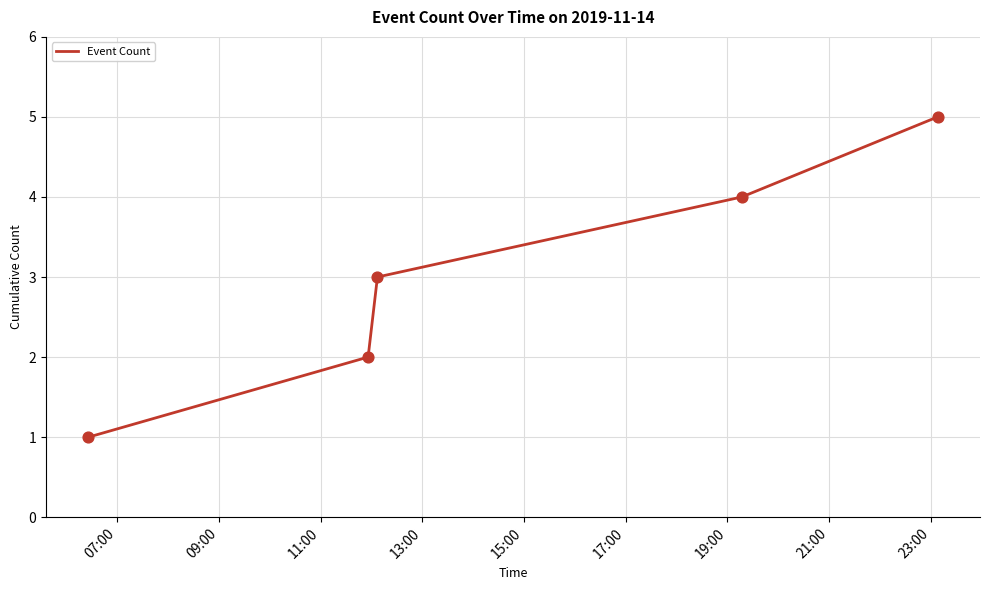

What is the maximum value shown in the chart?

5